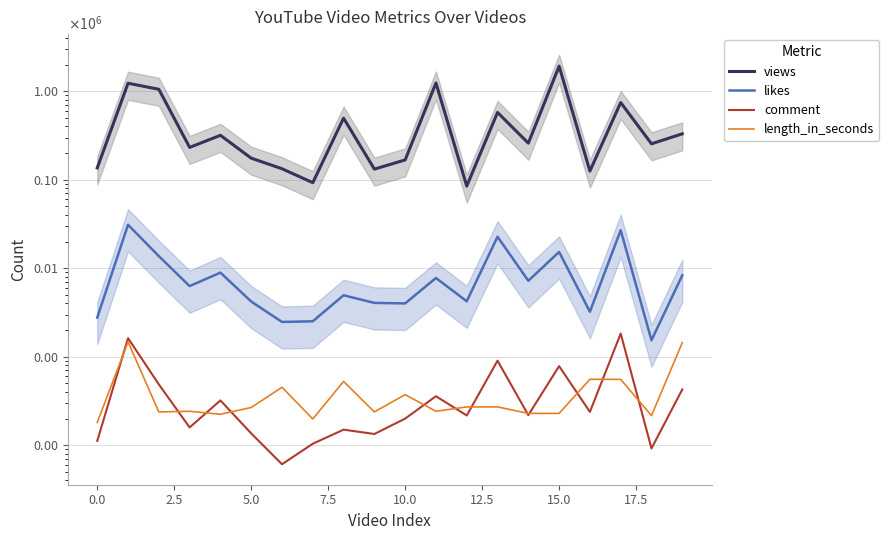

Which category has the highest value across all series?

15